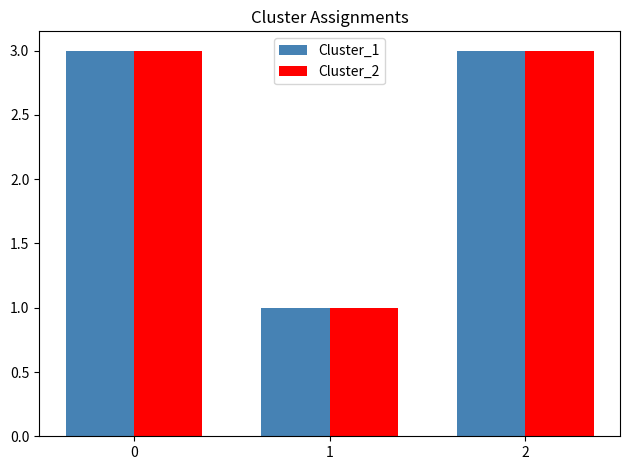

The value of Cluster_2 at 2 is 5. True or false?

False